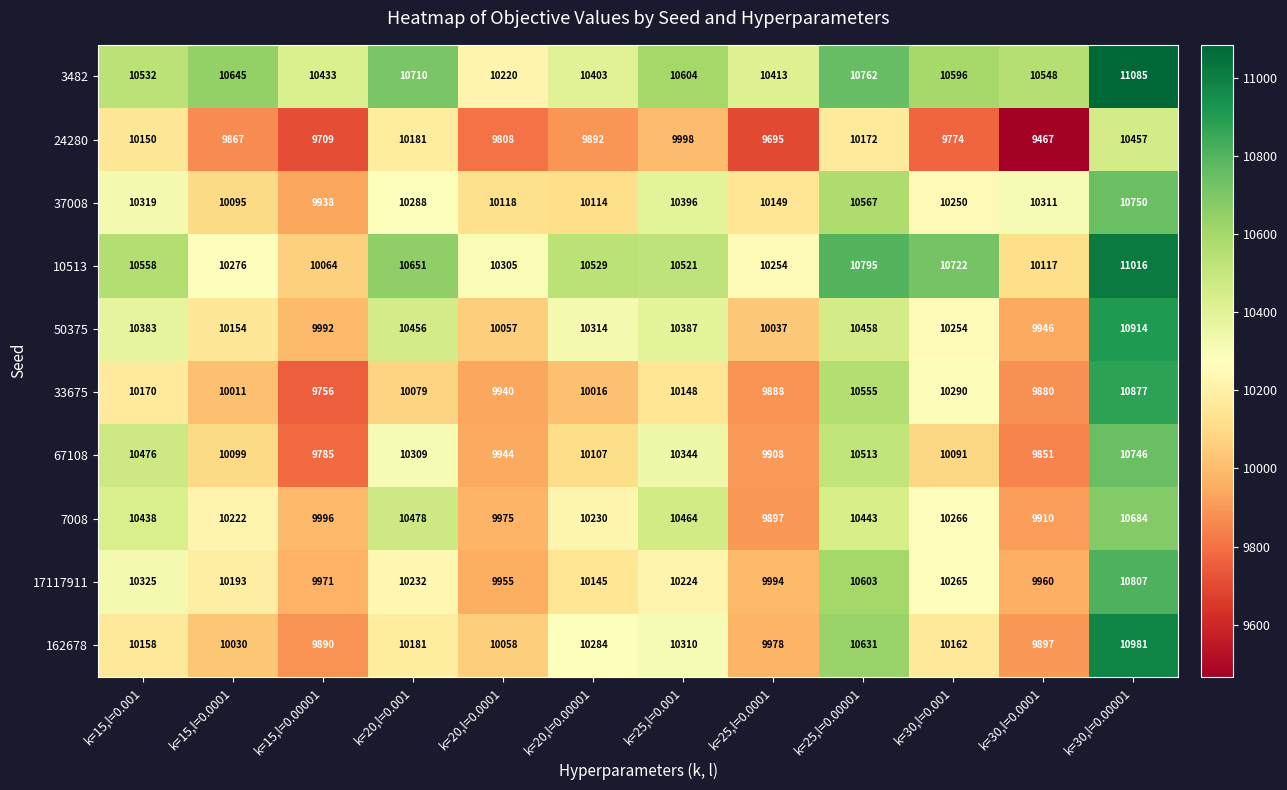

List the series in order of their peak value, highest first.

3482, 10513, 162678, 50375, 33675, 17117911, 37008, 67108, 7008, 24280